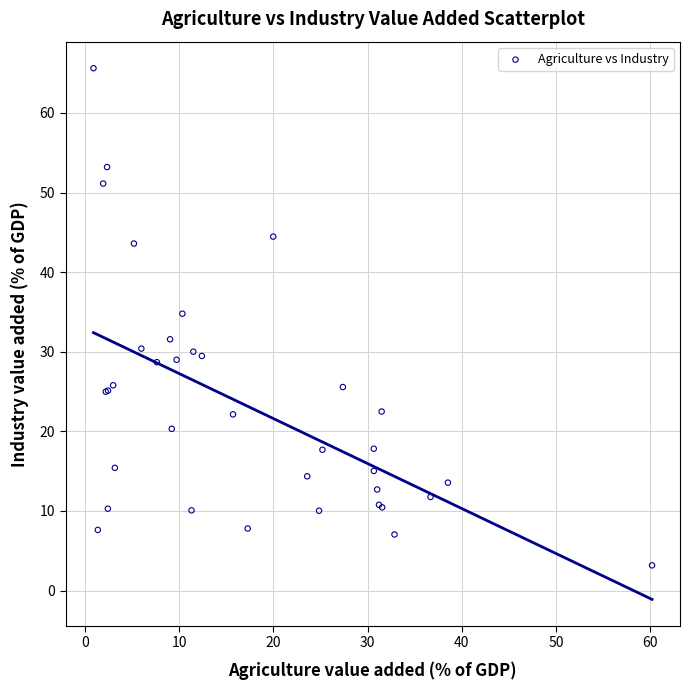

What Y value in the scatter plot is closest to 34?

34.8